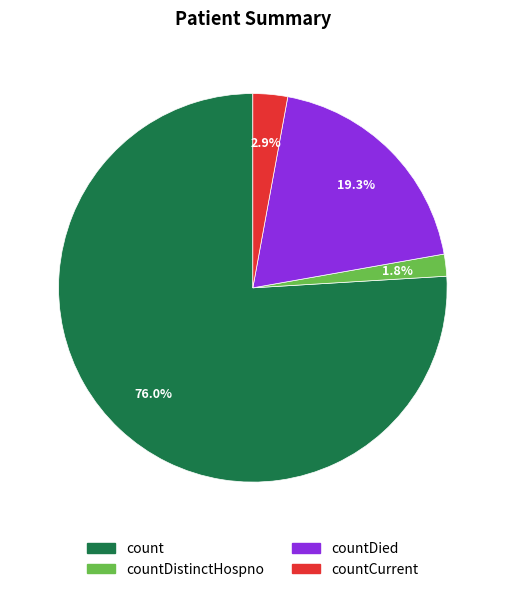

Is there a majority slice in this chart?

Yes